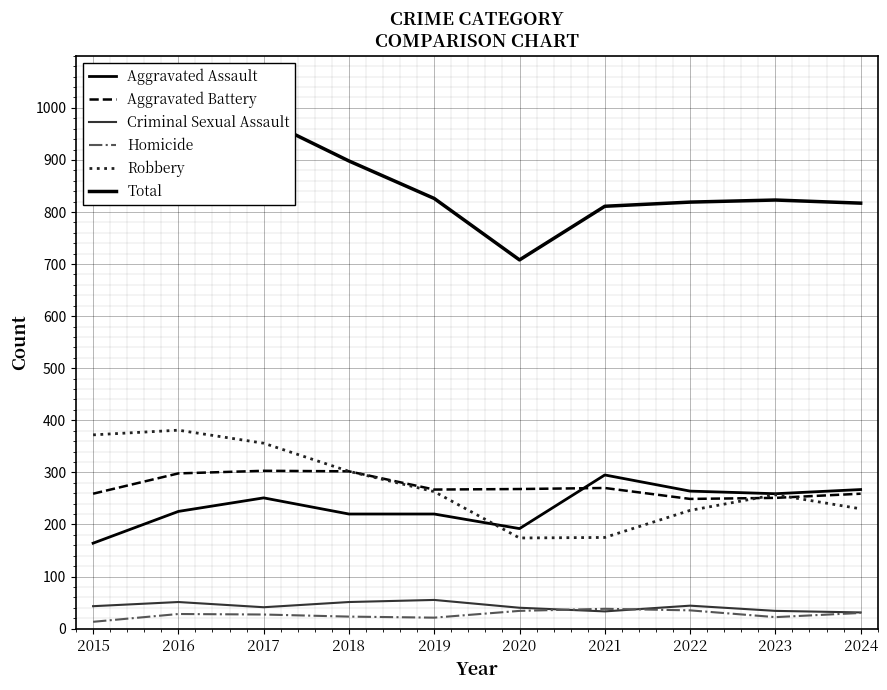

Is the value of Criminal Sexual Assault at 2017 greater than the value of Robbery at 2016?

No